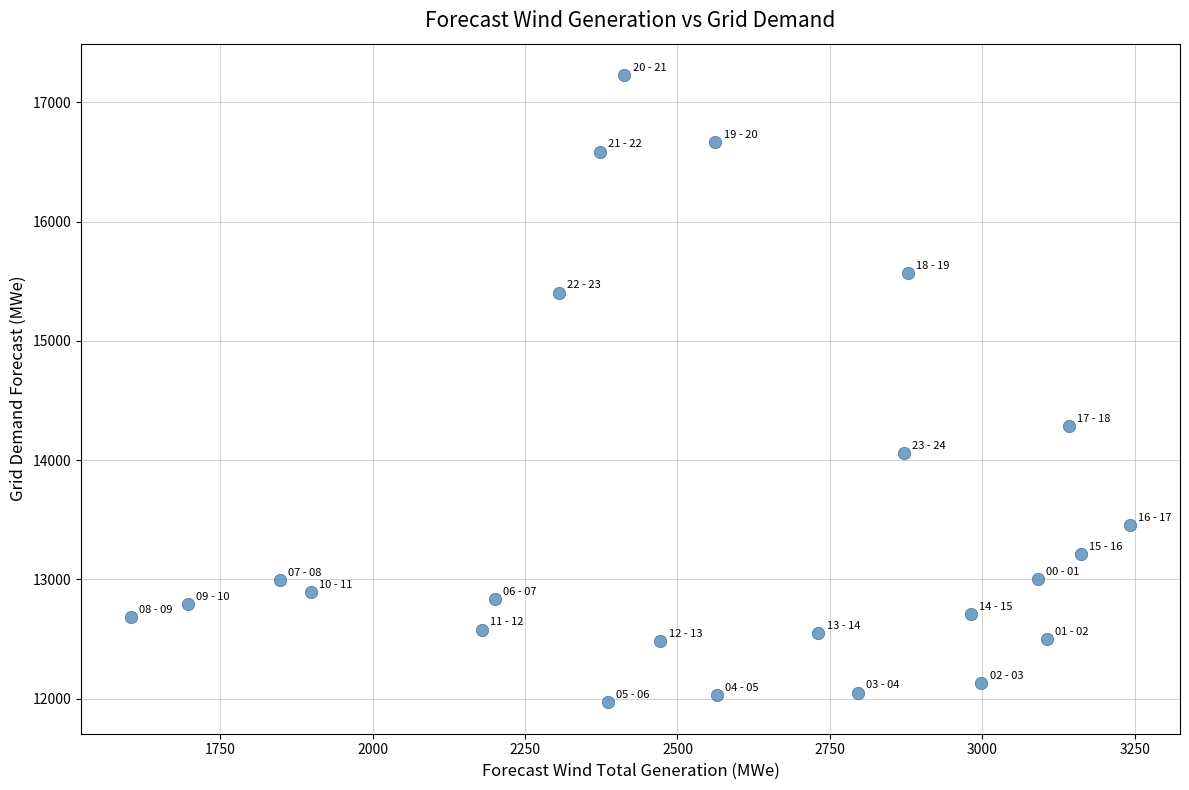

What is the range of X values (max minus min)?

1638